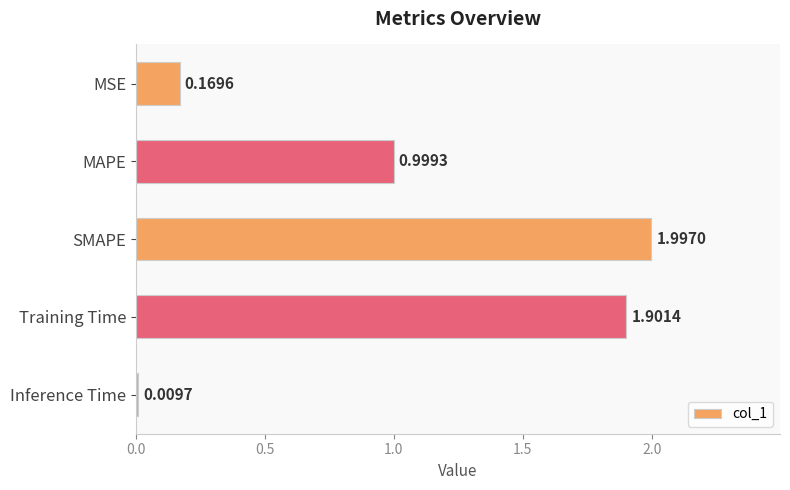

List the labels in order of value, smallest first.

Inference Time, MSE, MAPE, Training Time, SMAPE